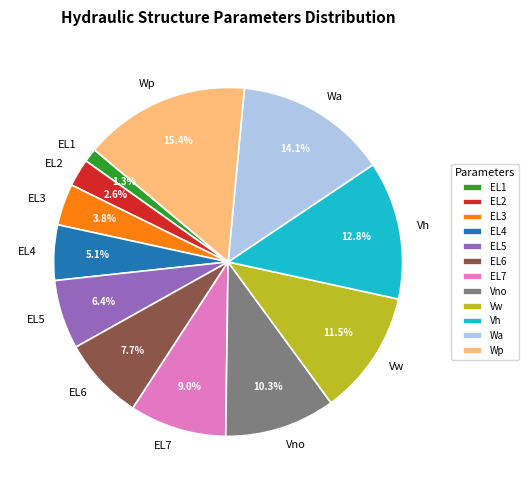

Is it true that EL3 is 18% of the pie?

False